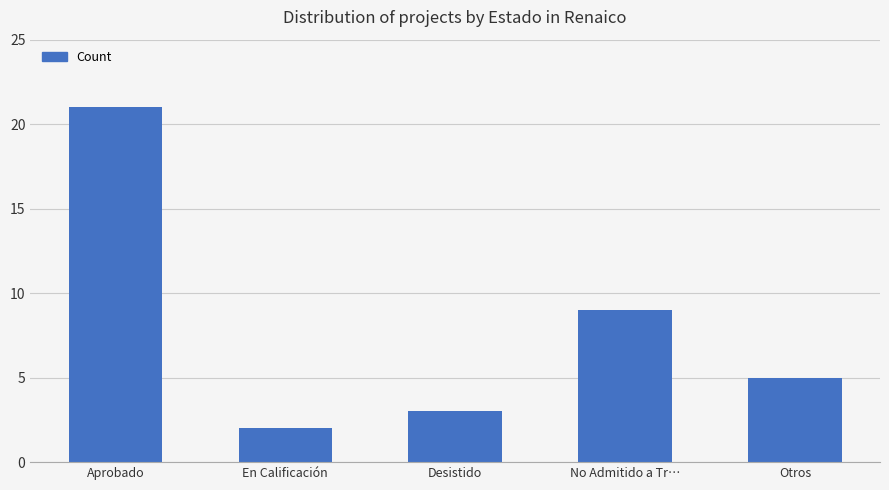

What is the value of the 2nd bar from the left?

2